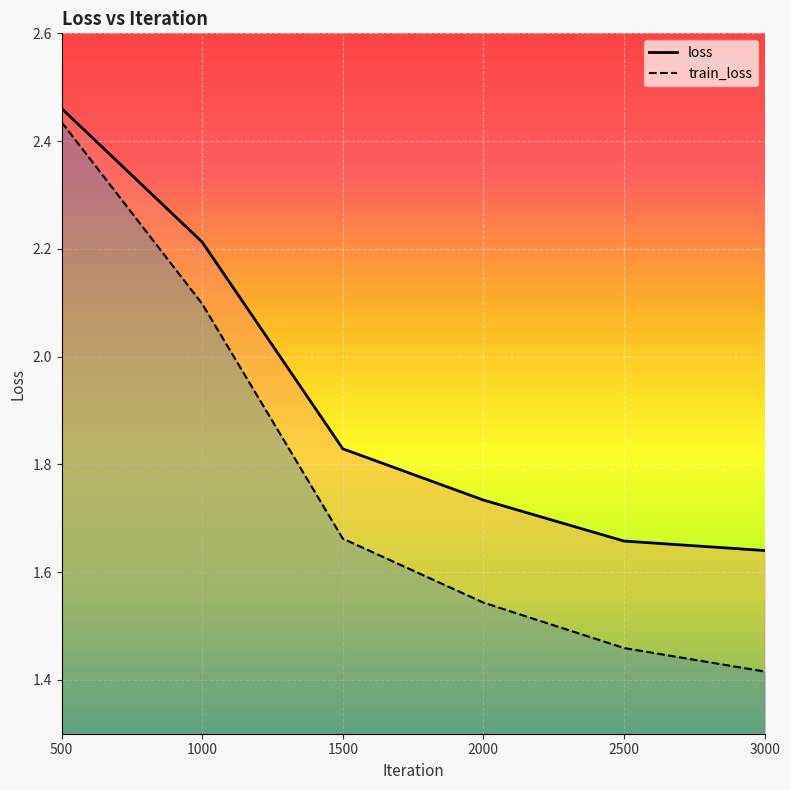

What is the minimum value shown in the chart?

1.4